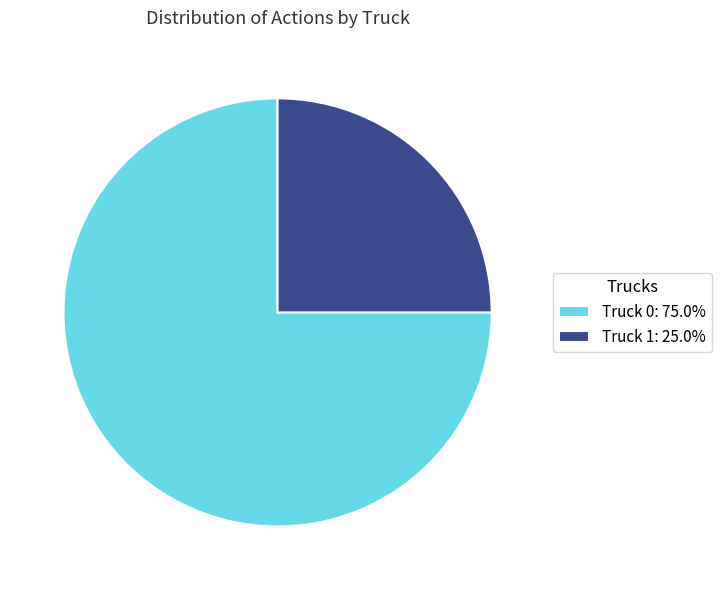

Rank the categories by value from highest to lowest.

Truck 0, Truck 1